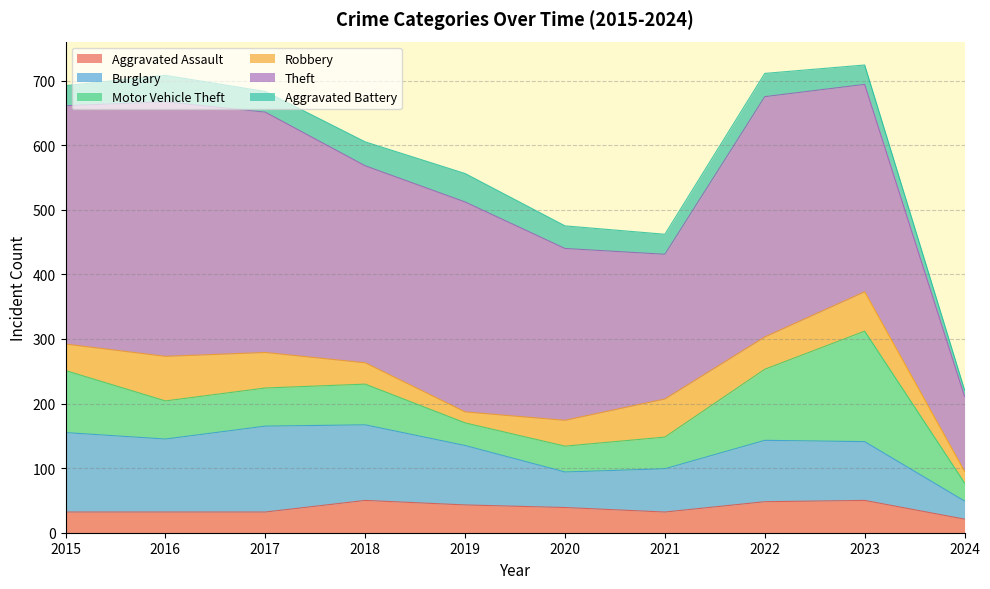

At which label does Aggravated Battery first exceed 35?

2016